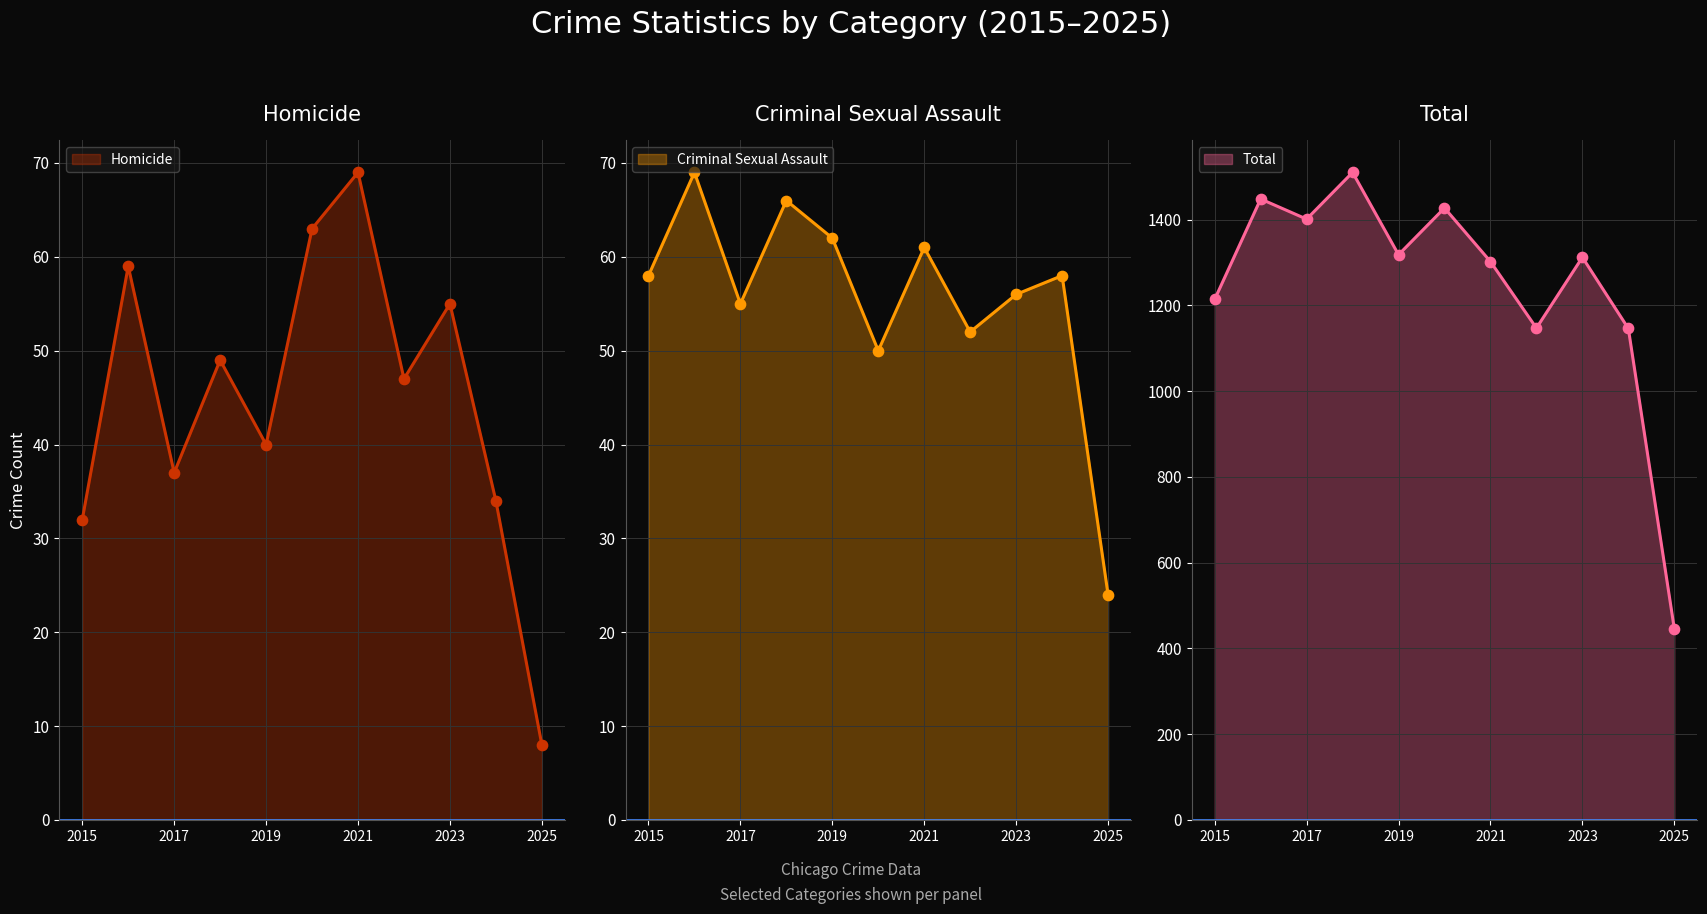

Which series has the largest Y range (max minus min)?

Total